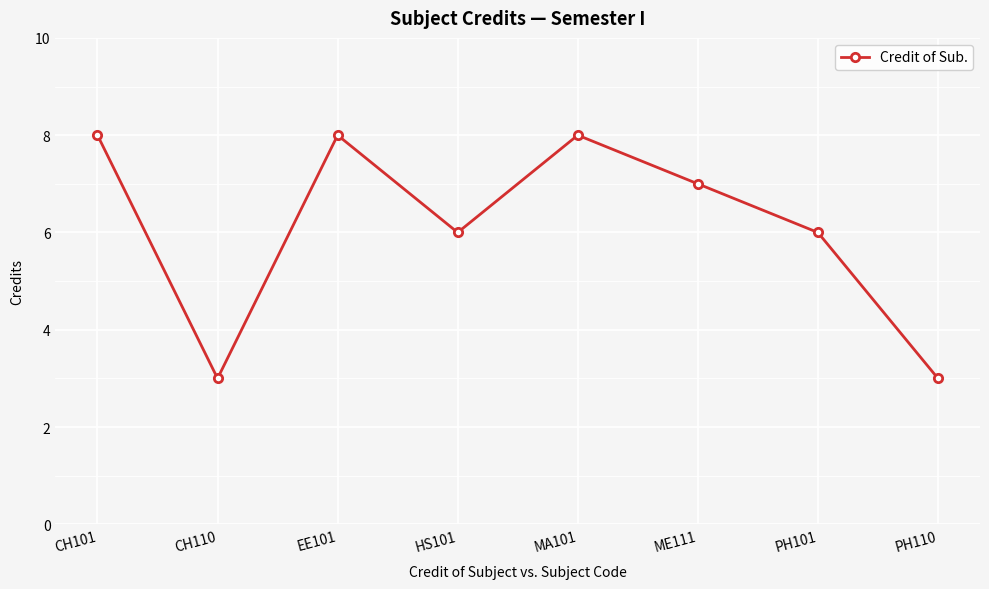

What position from the left is EE101?

3